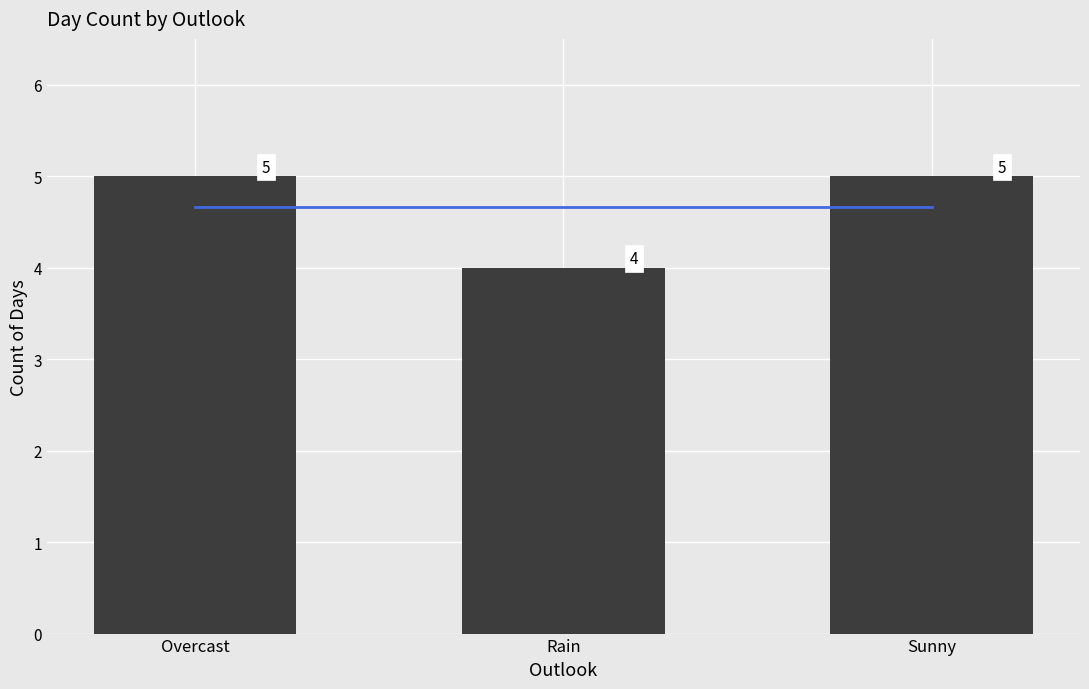

Reading left to right, list all the values displayed in this chart.

Overcast=5	Rain=4	Sunny=5